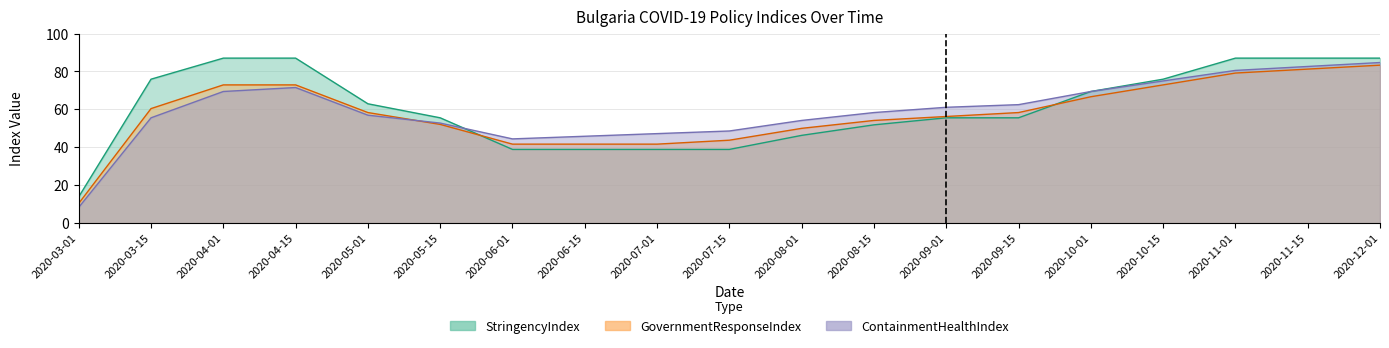

Read the GovernmentResponseIndex value at 2020-09-01.

56.2